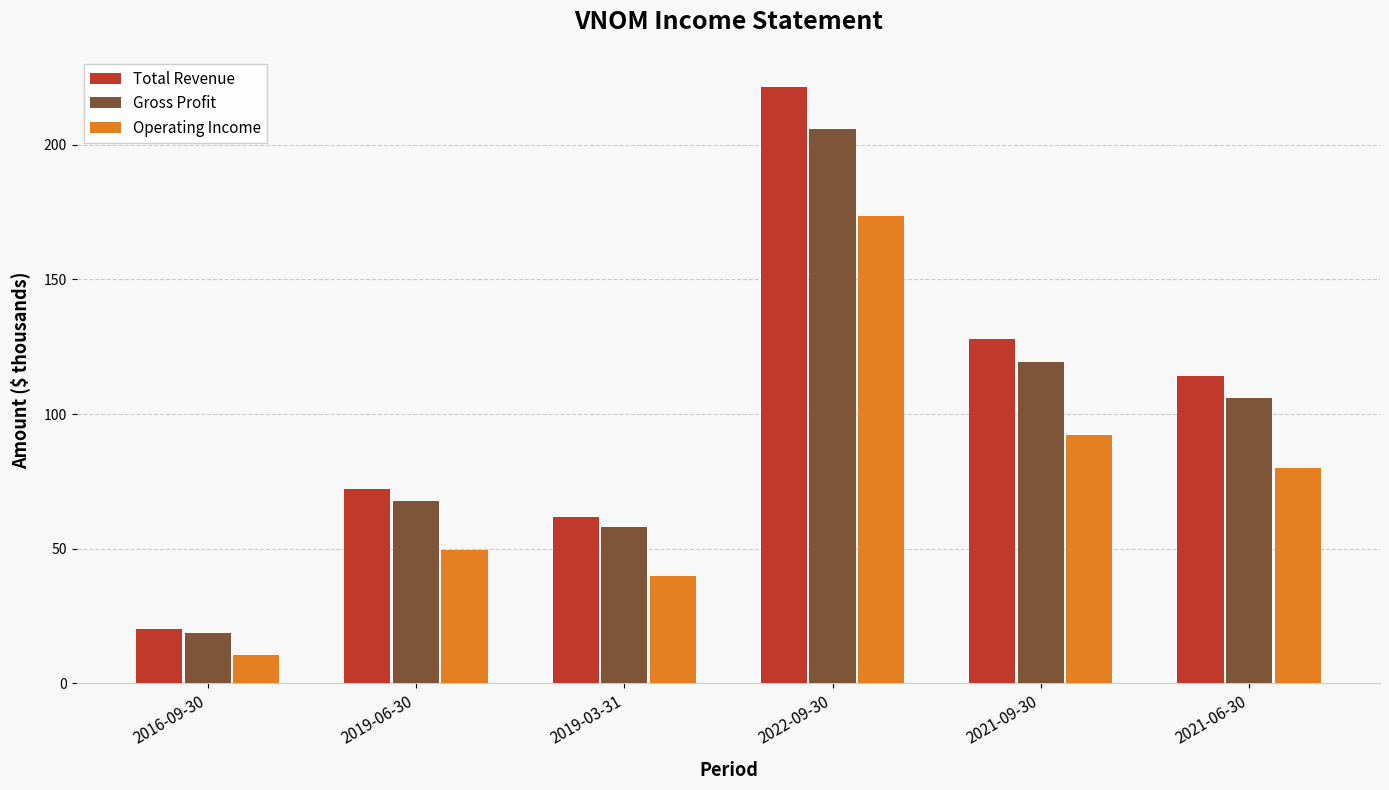

What is the label of the 2nd bar from the left?

2019-06-30